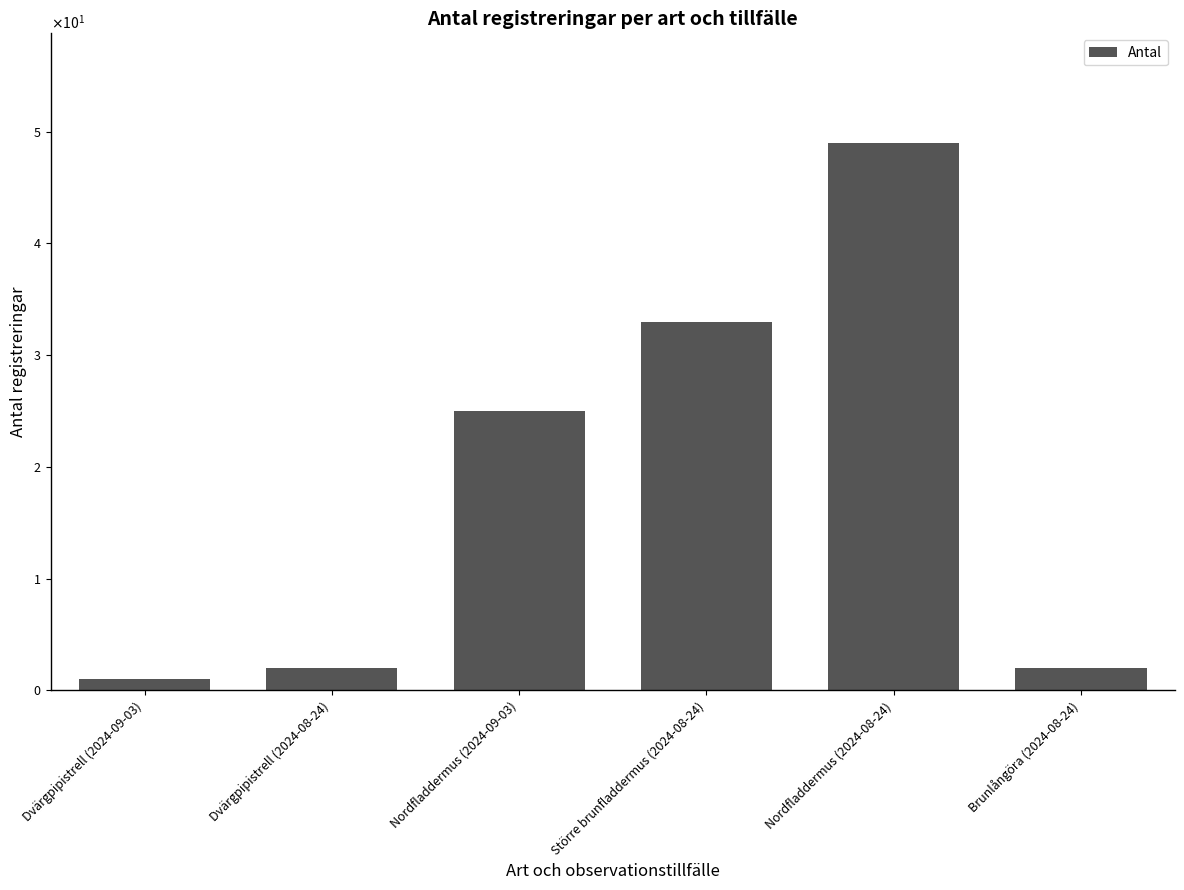

What position from the left is Brunlångöra (2024-08-24)?

6